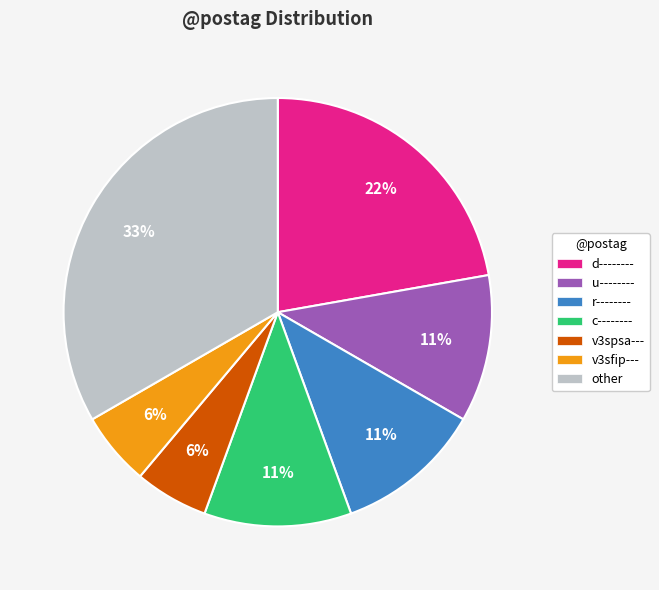

To the nearest percent, what portion does v3spsa--- represent?

6%